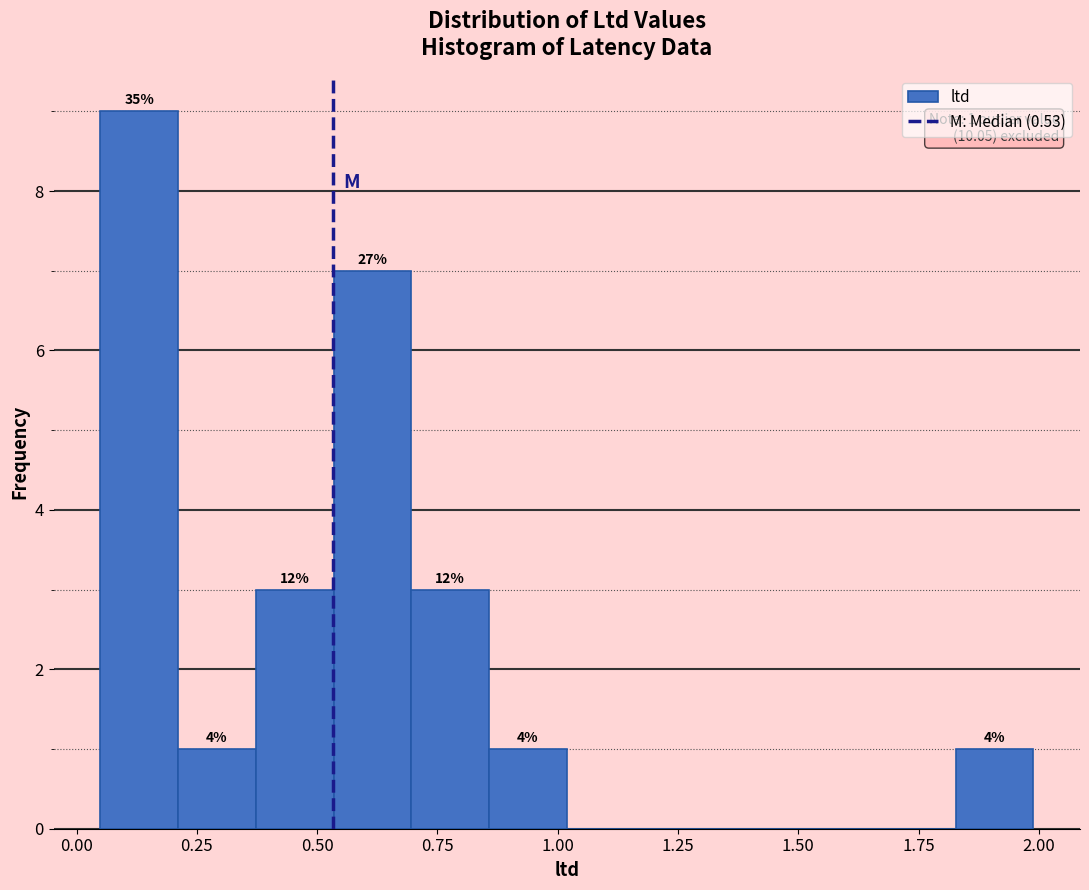

Read against the x-axis, roughly where is the centre of the tallest bar?

0.15